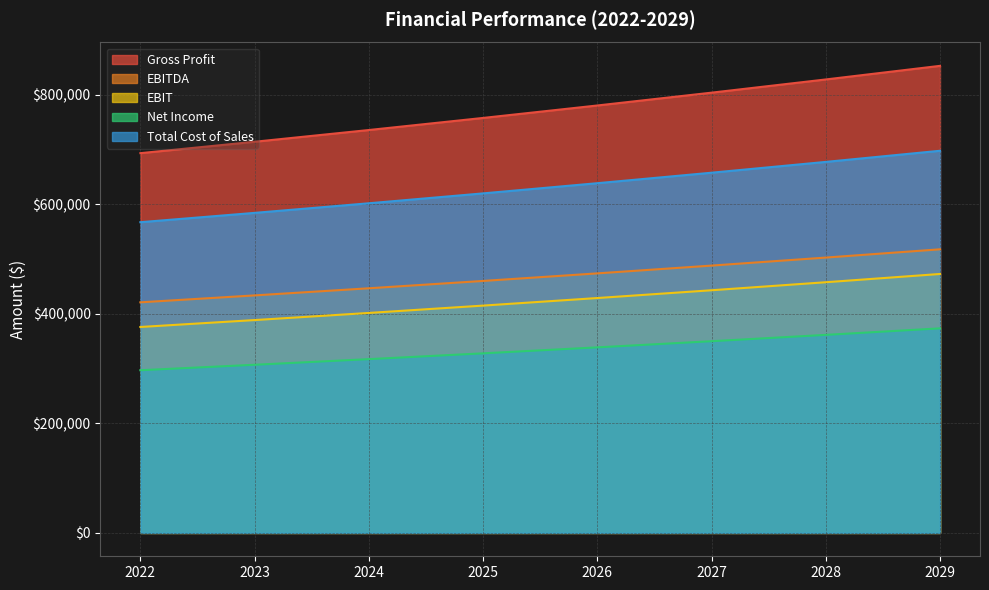

What is the minimum value shown in the chart?

296882.0